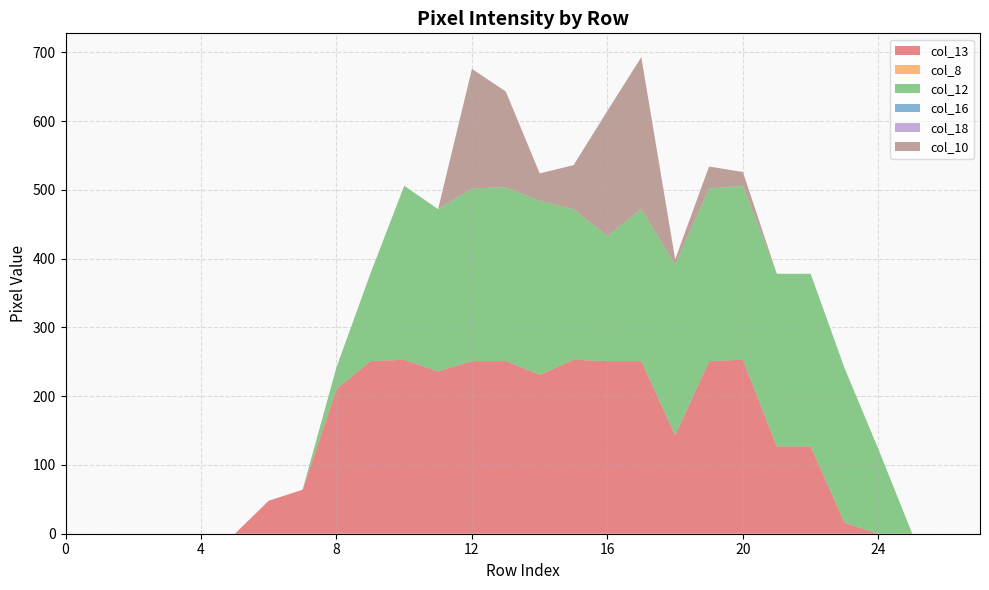

Reading left to right, transcribe all the data shown in this chart.

col_13: 0=0	1=0	2=0	3=0	4=0	5=0	6=48	7=64	8=210	9=251	10=253	11=236	12=251	13=251	14=231	15=253	16=251	17=251	18=143	19=251	20=253	21=127	22=127	23=16	24=0	25=0	26=0	27=0
col_8: 0=0	1=0	2=0	3=0	4=0	5=0	6=0	7=0	8=0	9=0	10=0	11=0	12=0	13=0	14=0	15=0	16=0	17=0	18=0	19=0	20=0	21=0	22=0	23=0	24=0	25=0	26=0	27=0
col_12: 0=0	1=0	2=0	3=0	4=0	5=0	6=0	7=0	8=32	9=127	10=253	11=236	12=251	13=253	14=253	15=219	16=182	17=221	18=248	19=251	20=253	21=251	22=251	23=225	24=123	25=0	26=0	27=0
col_16: 0=0	1=0	2=0	3=0	4=0	5=0	6=0	7=0	8=0	9=0	10=0	11=0	12=0	13=0	14=0	15=0	16=0	17=0	18=0	19=0	20=0	21=0	22=0	23=0	24=0	25=0	26=0	27=0
col_18: 0=0	1=0	2=0	3=0	4=0	5=0	6=0	7=0	8=0	9=0	10=0	11=0	12=0	13=0	14=0	15=0	16=0	17=0	18=0	19=0	20=0	21=0	22=0	23=0	24=0	25=0	26=0	27=0
col_10: 0=0	1=0	2=0	3=0	4=0	5=0	6=0	7=0	8=0	9=0	10=0	11=0	12=174	13=139	14=40	15=64	16=182	17=221	18=8	19=32	20=20	21=0	22=0	23=0	24=0	25=0	26=0	27=0